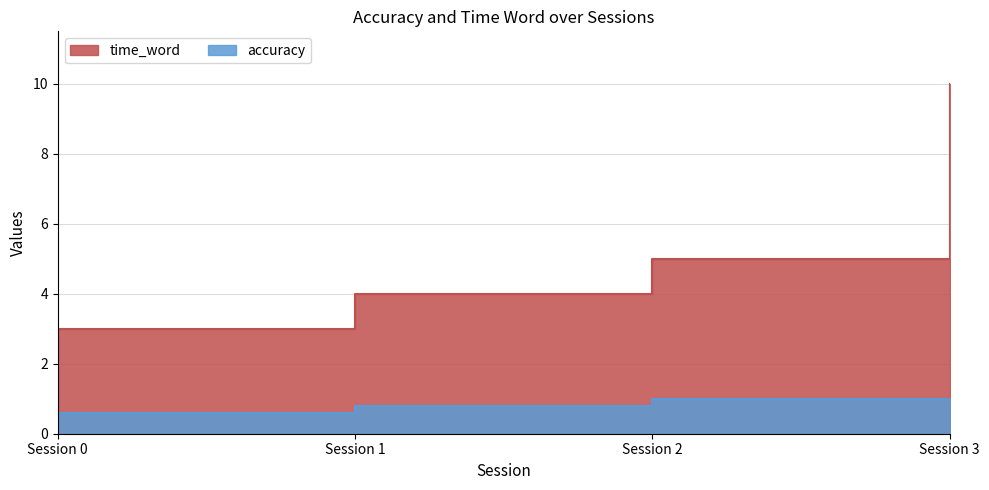

List the series in order of their peak value, highest first.

time_word, accuracy